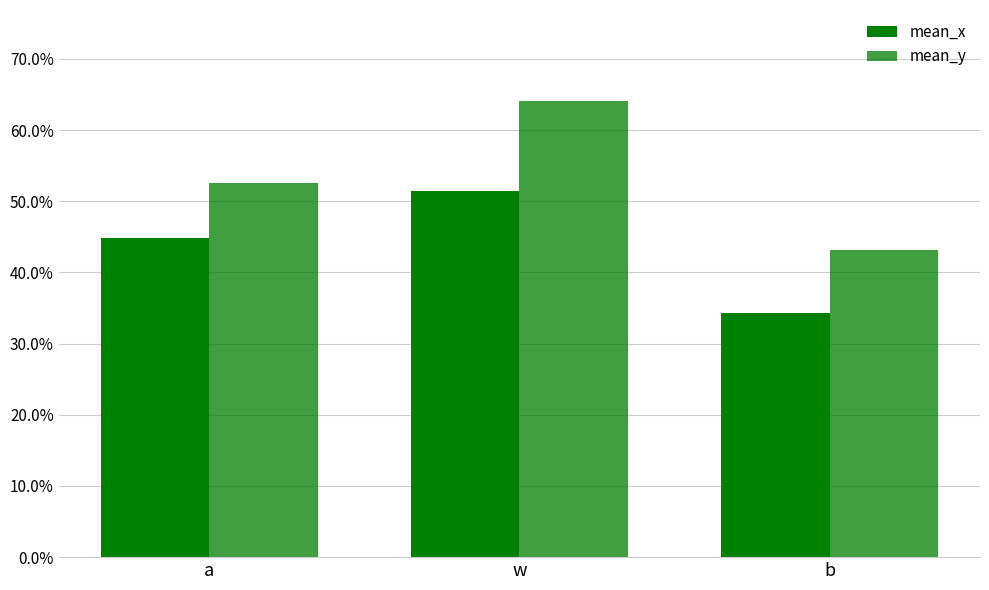

Are the bars horizontal?

No